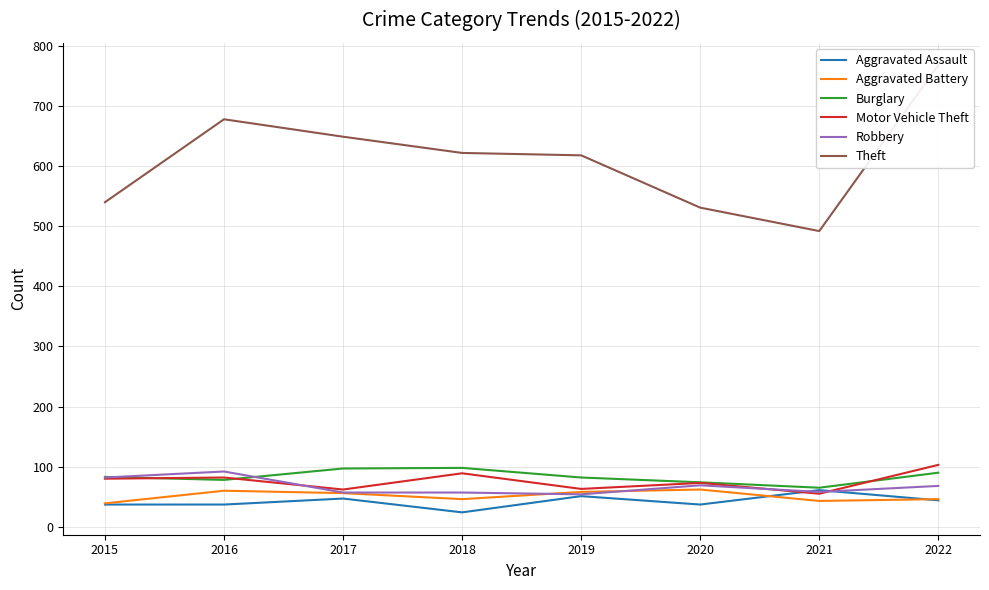

At how many categories does at least one series exceed 739?

1